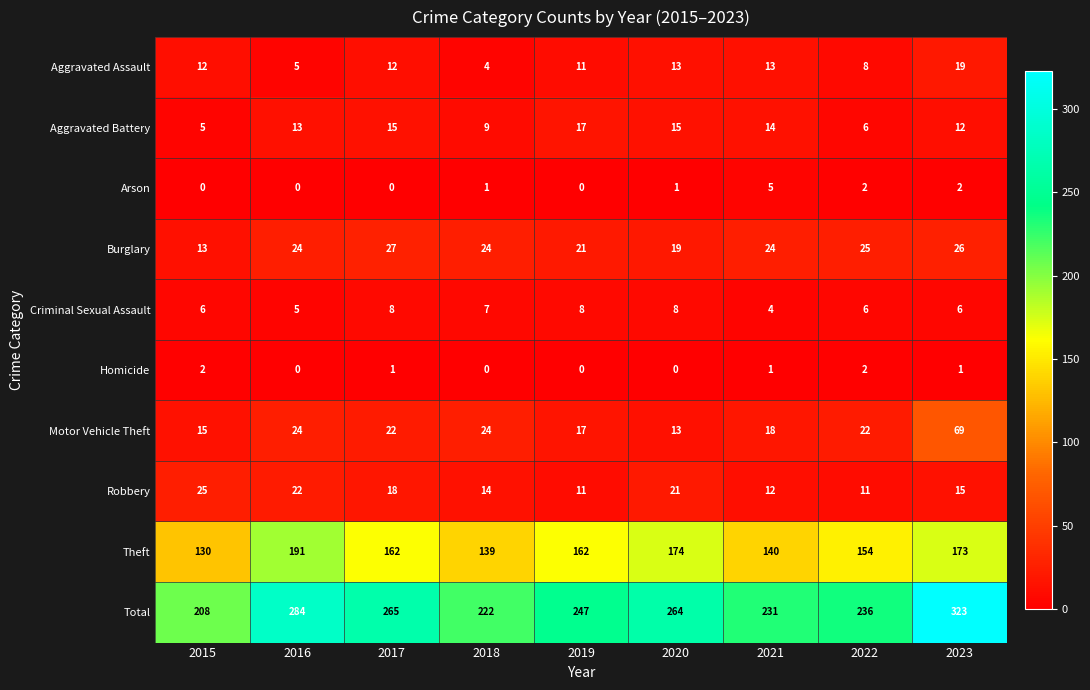

Read the Robbery value at 2023, to the nearest 5.

15